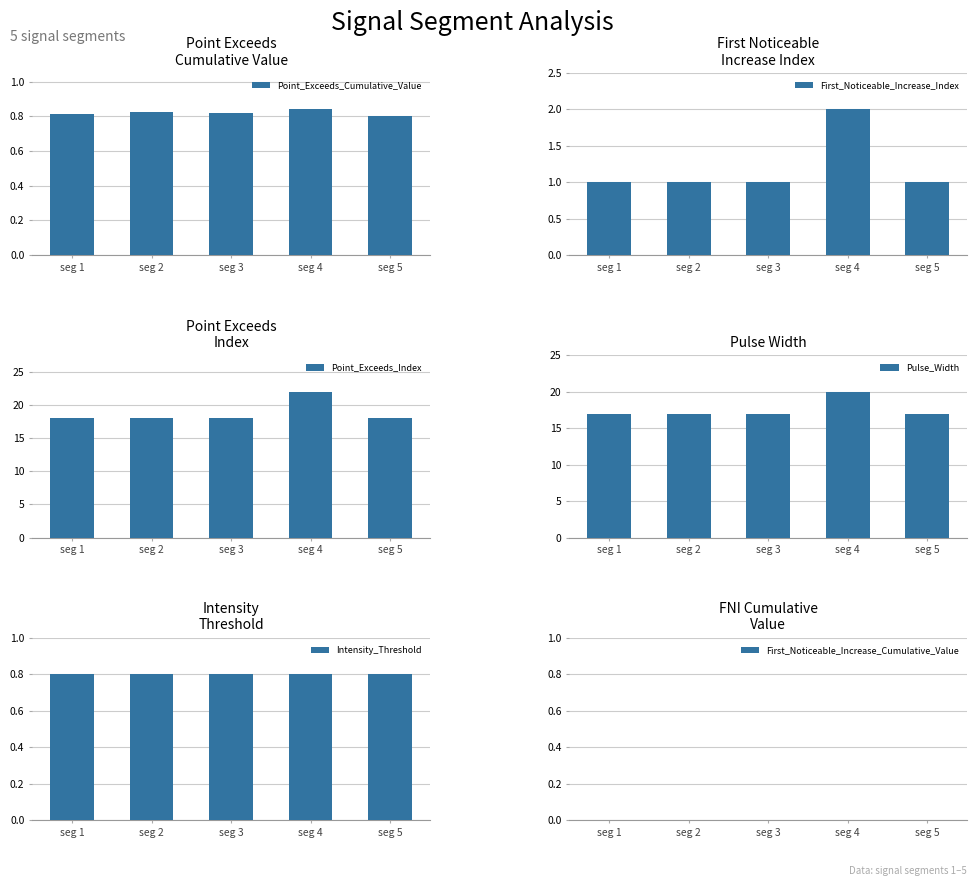

Which has a higher value, seg 1 or seg 5?

seg 1